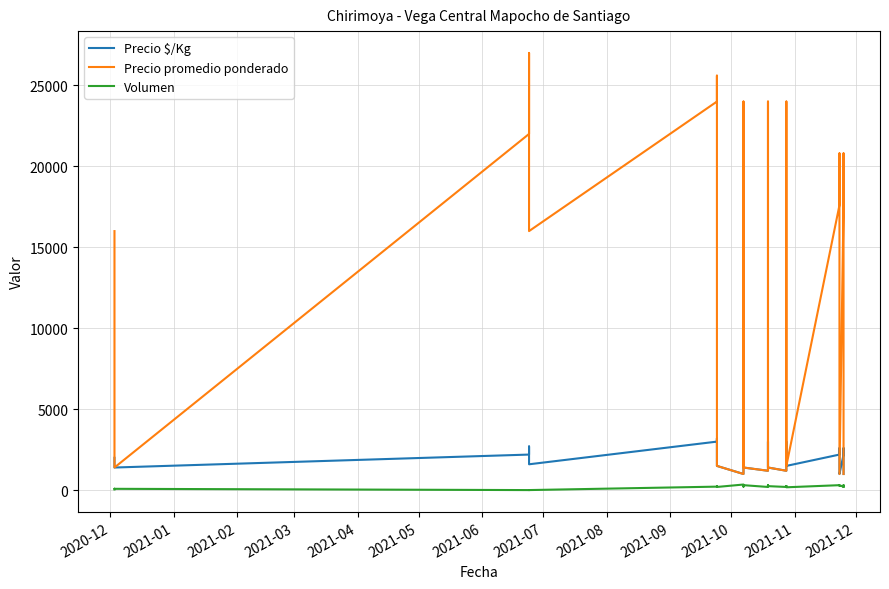

How many distinct data groups are displayed?

3